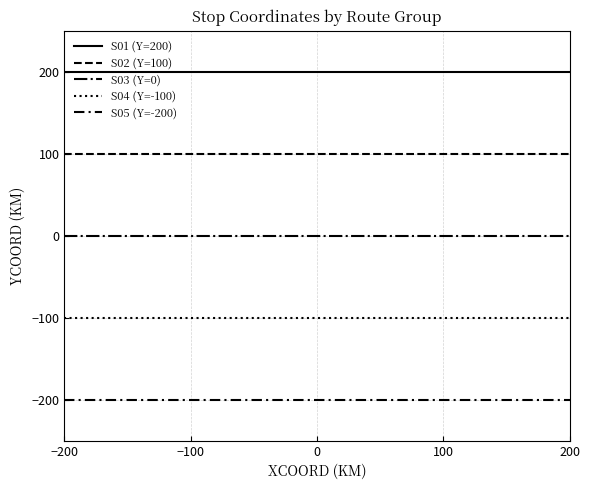

How many lines are shown in the chart?

5